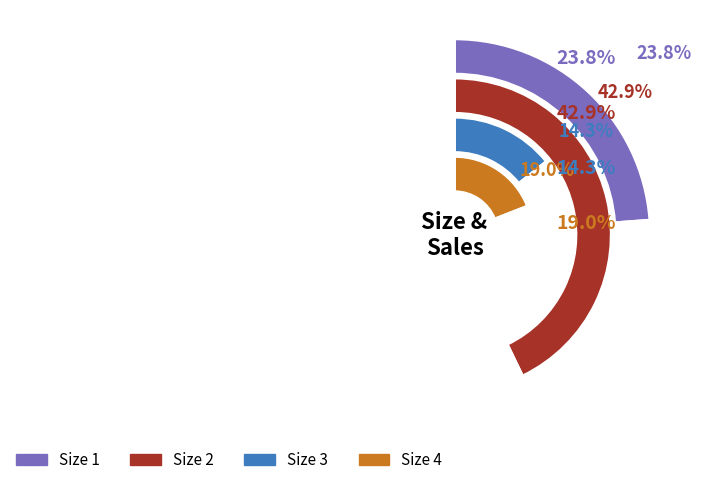

To the nearest percent, what portion does 3 represent?

14%